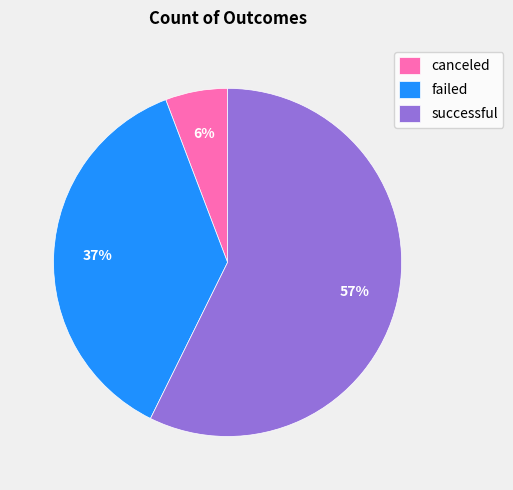

Rank the categories by value from highest to lowest.

successful, failed, canceled